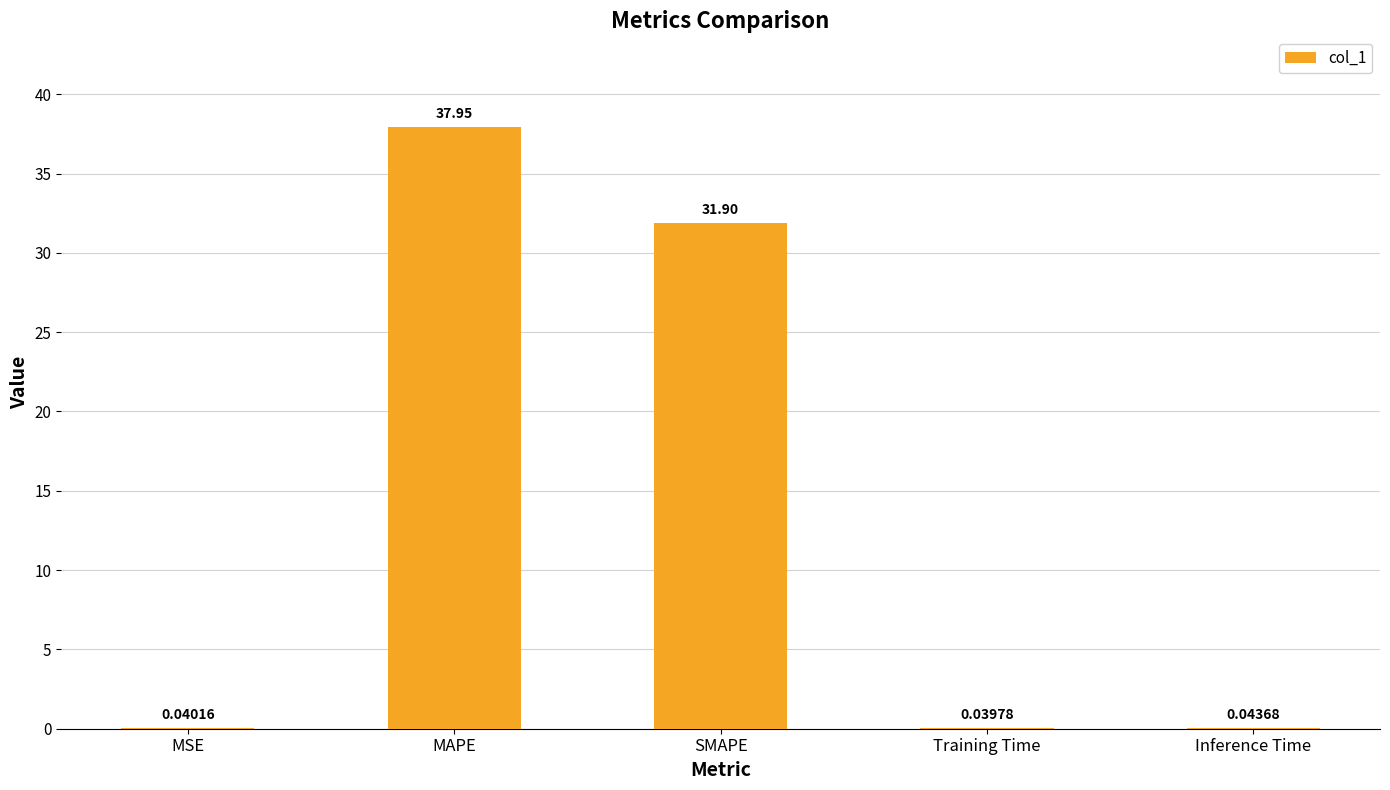

Where is the data nearest to the value 18?

SMAPE